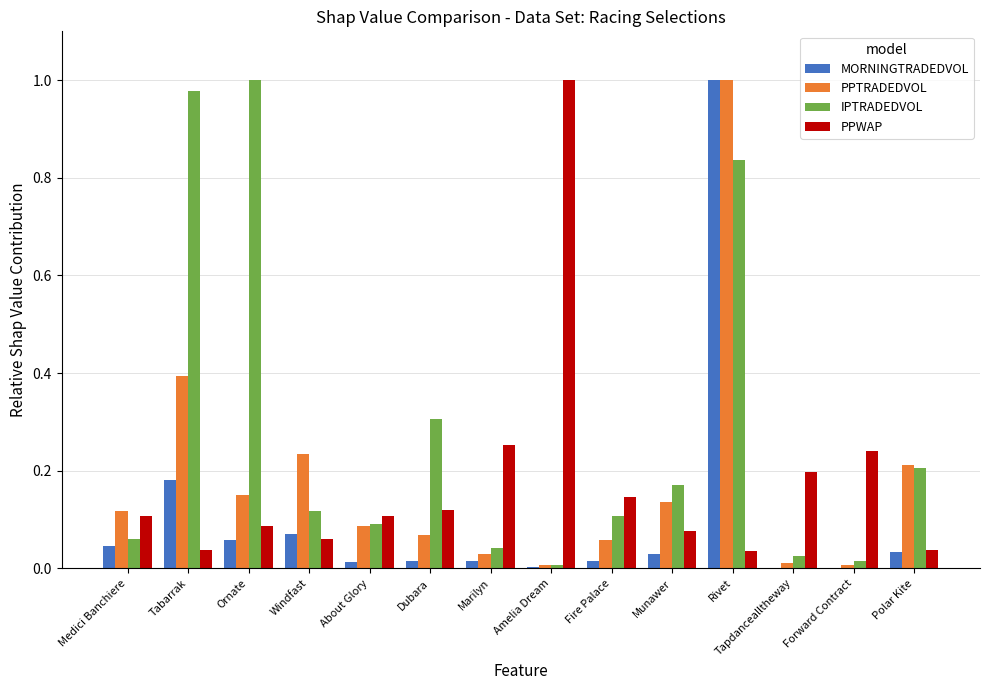

Are the bars grouped side by side (vs. stacked)?

Yes